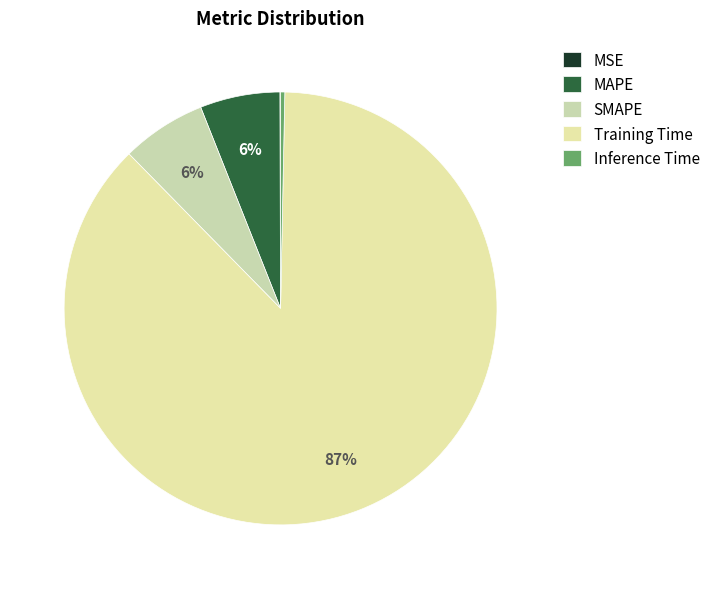

The Training Time slice represents 87% of the pie. True or false?

True